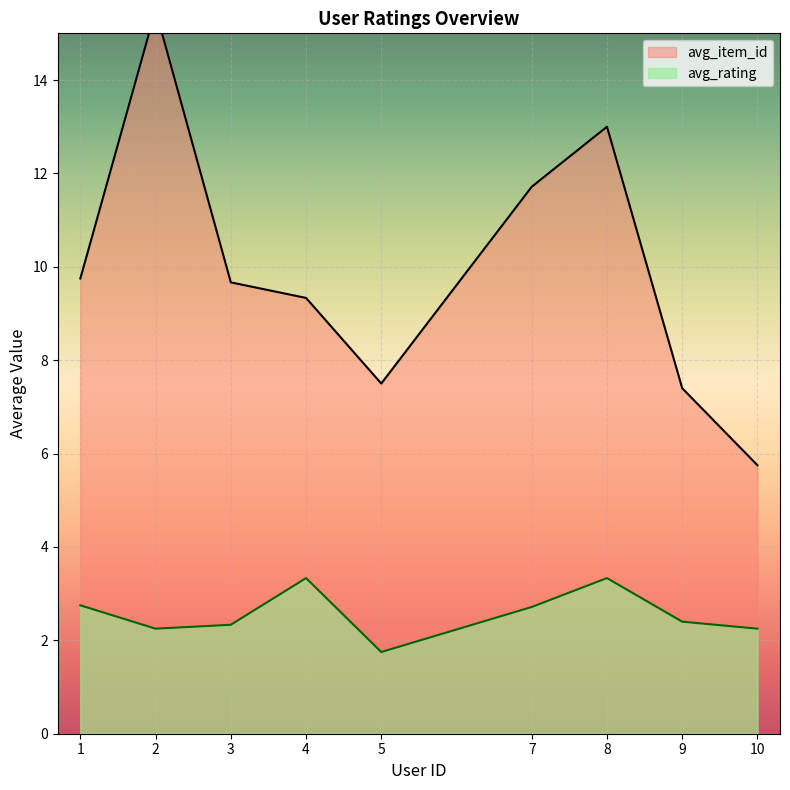

At which label does avg_rating reach its minimum?

5